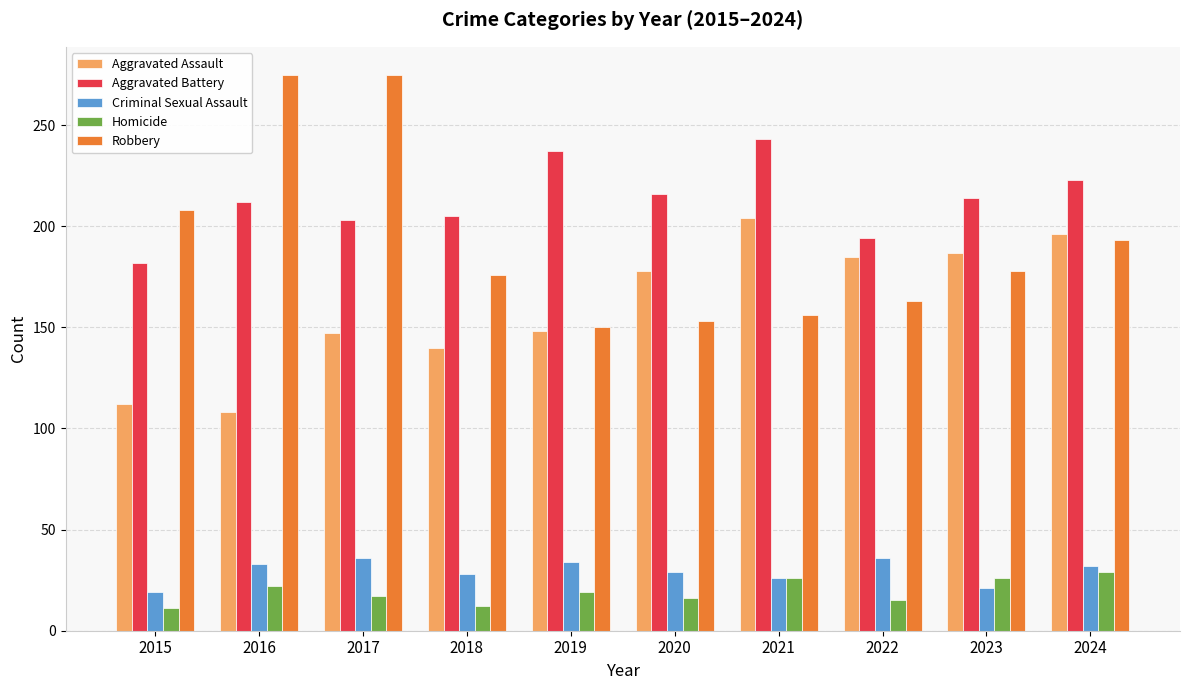

What is the difference between the maximum and minimum values in the Criminal Sexual Assault series?

17